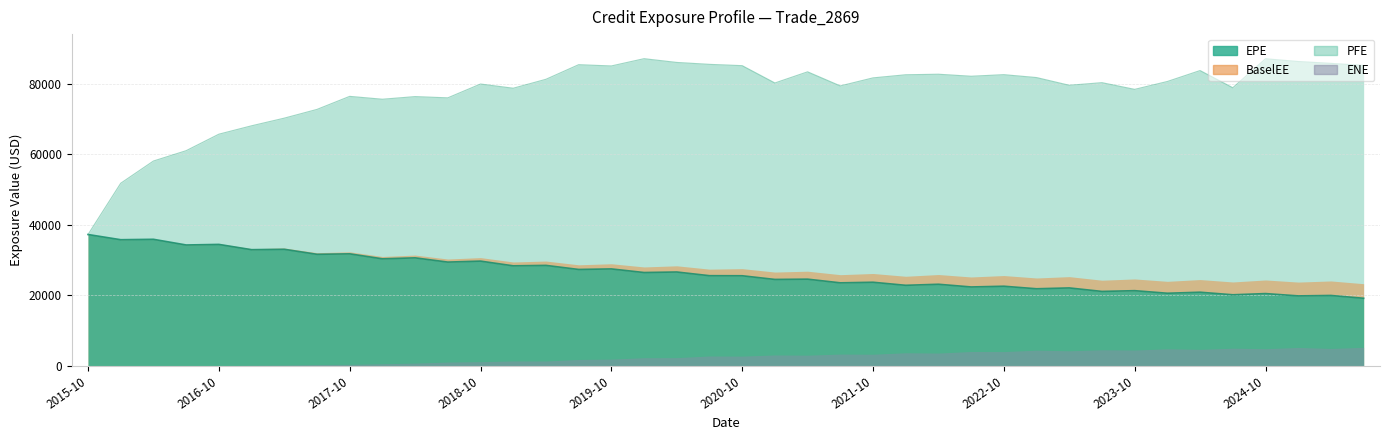

True or false: EPE has a value of 25576.5 at 2020-10.

True